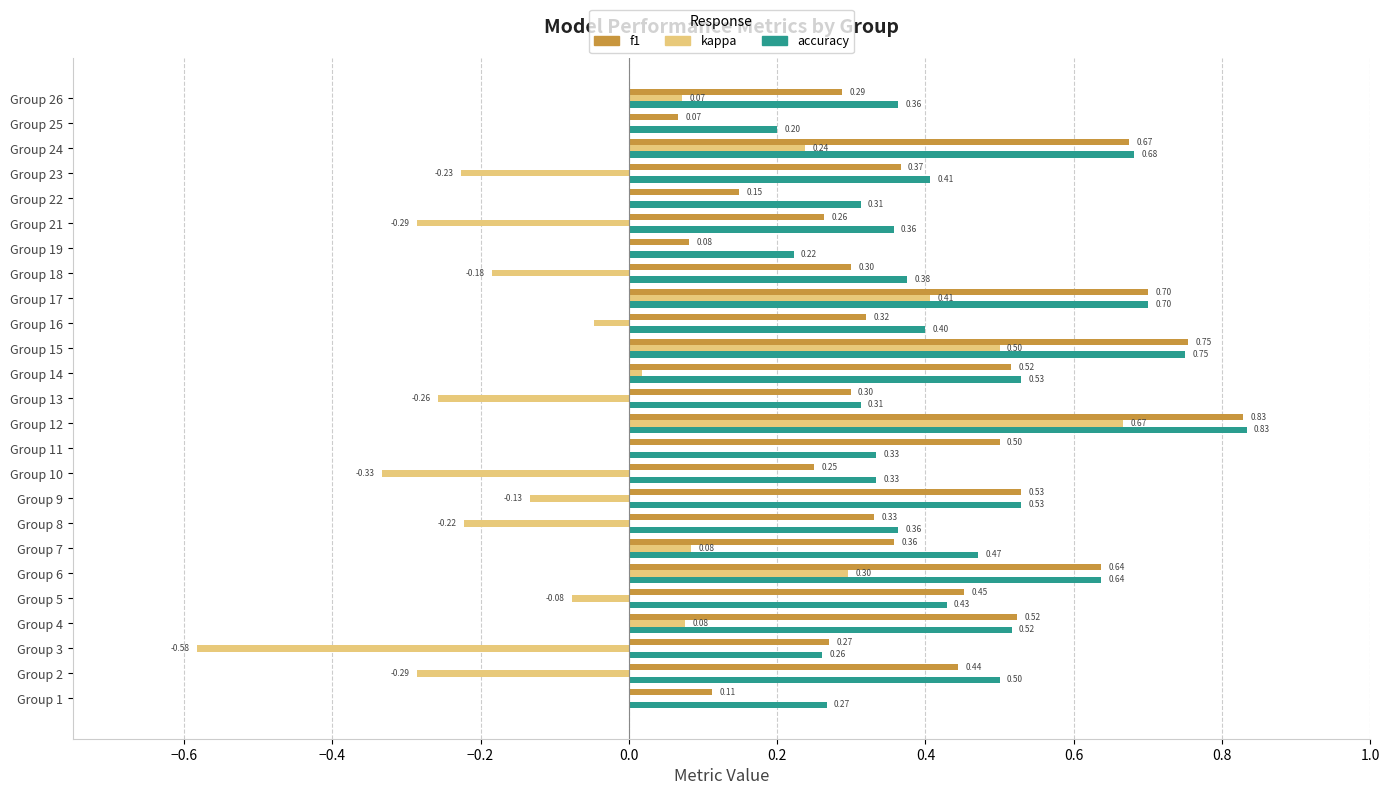

What is the total value across all series at Group 2?

0.7